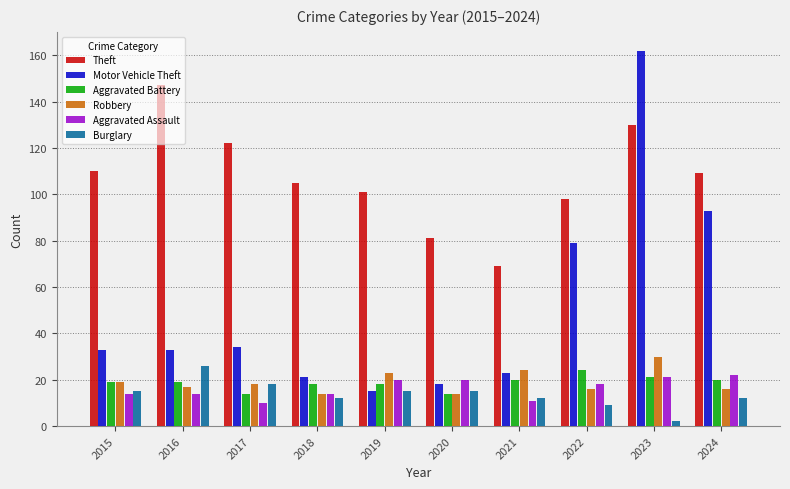

At how many categories does at least one series exceed 34?

10